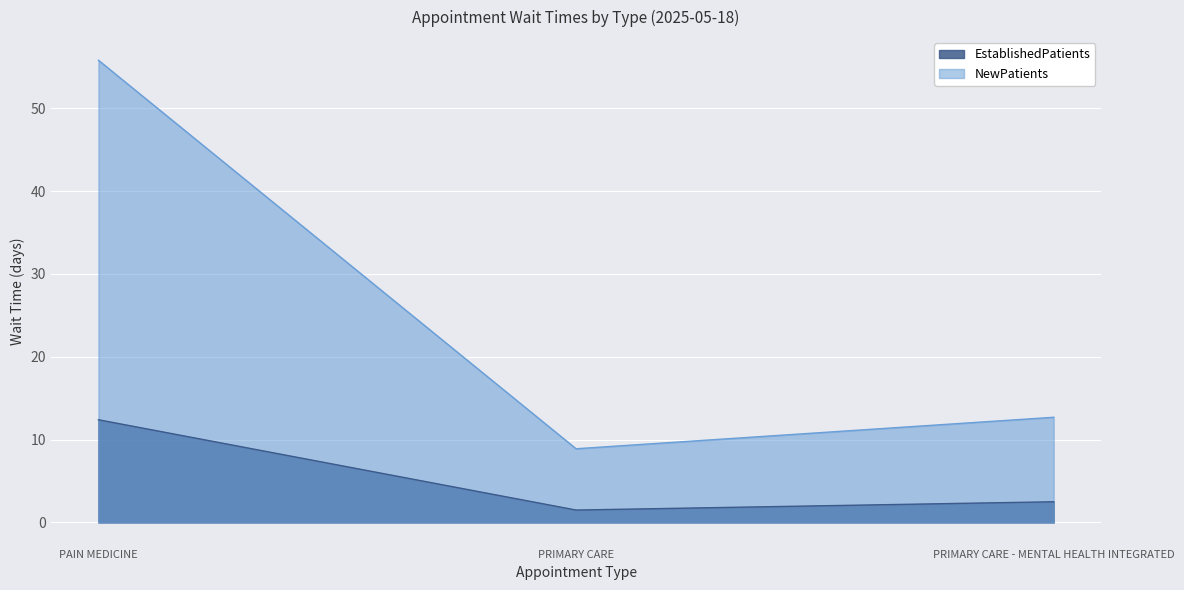

True or false: NewPatients has a value of 82.7 at PAIN MEDICINE.

False